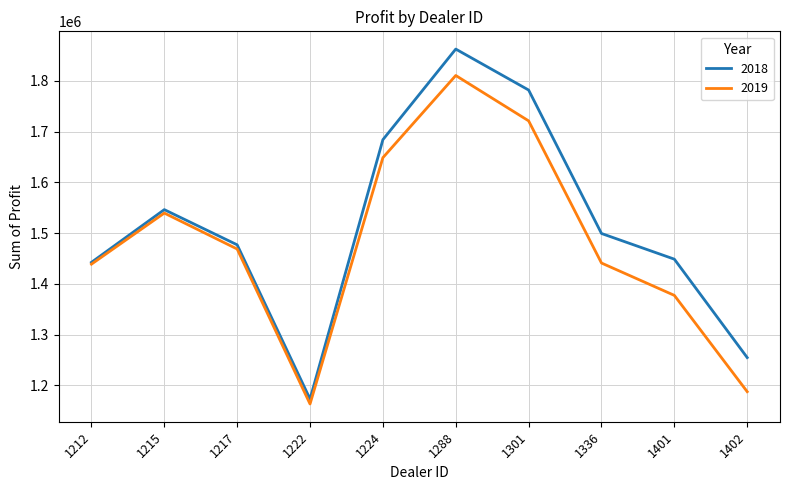

Does the chart display data point markers on the line(s)?

No